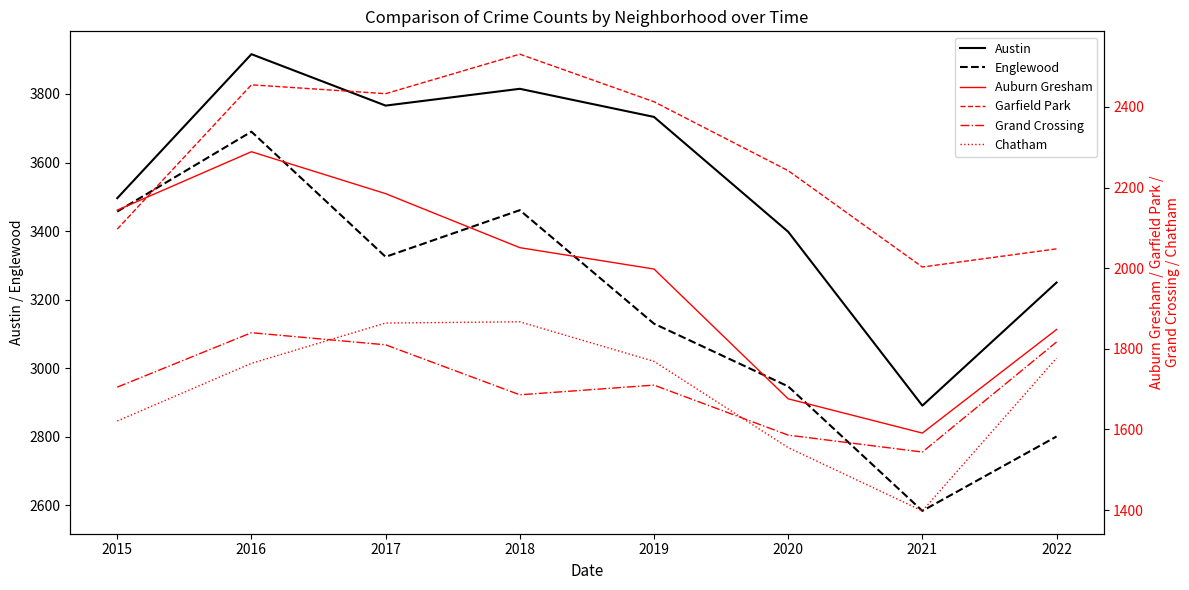

True or false: Austin and Chatham cross at least once.

False